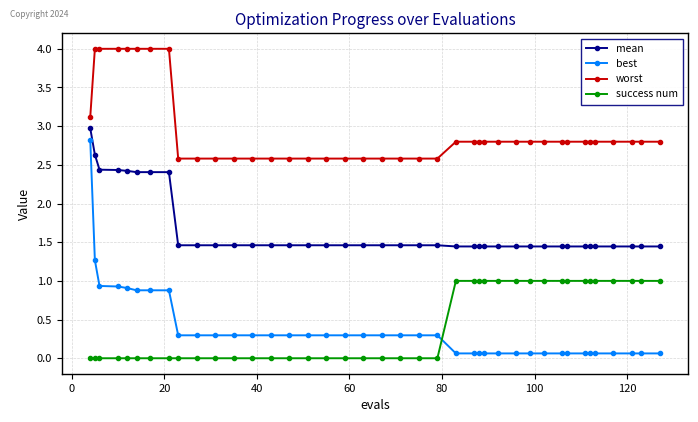

What is the value of the mean point at the 6th from the left?

2.4